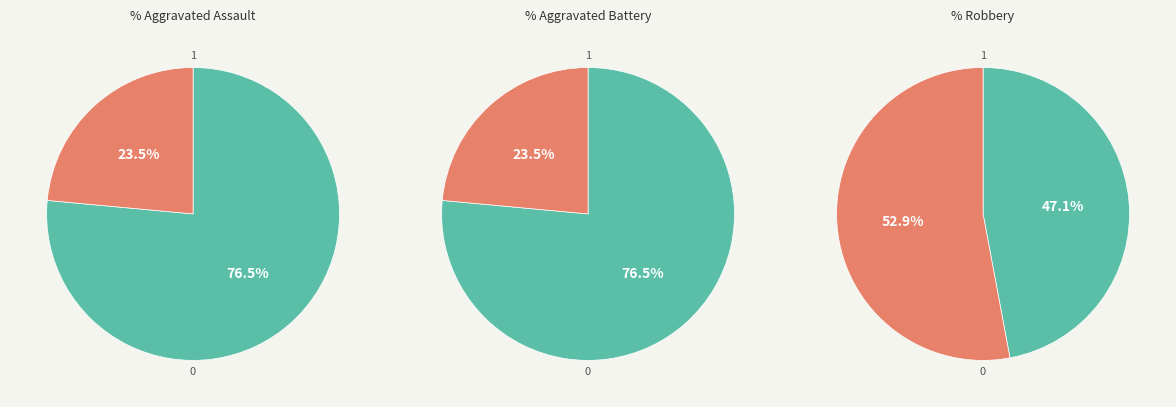

To the nearest percent, what is the combined percentage of Robbery and Aggravated Assault?

76%